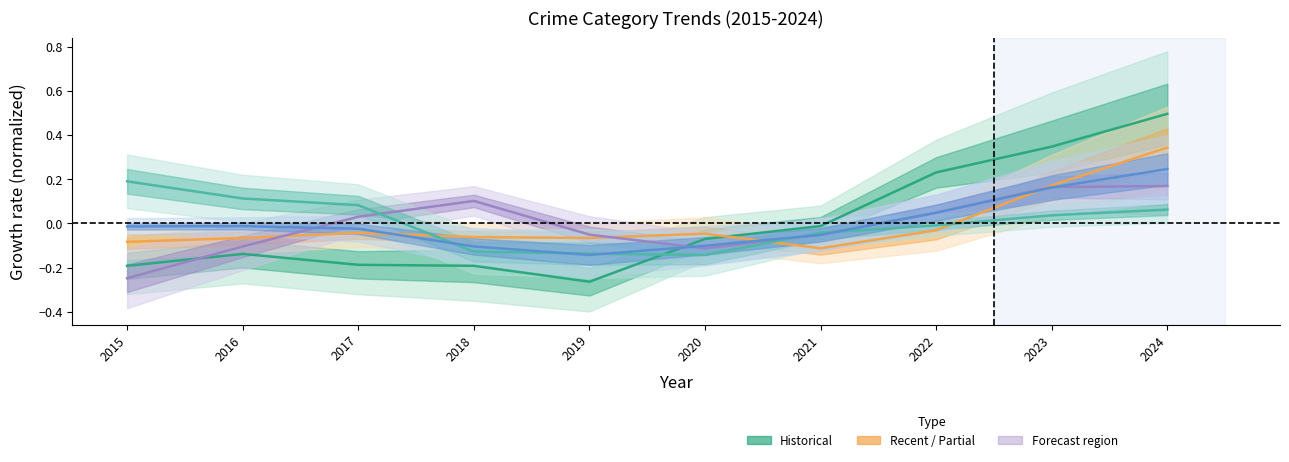

Reading left to right, what are all the values shown in this chart?

Aggravated Assault: 2015=-0.2	2016=-0.1	2017=-0.2	2018=-0.2	2019=-0.3	2020=-0.1	2021=-0.0	2022=0.2	2023=0.3	2024=0.5
Aggravated Battery: 2015=-0.1	2016=-0.1	2017=-0.0	2018=-0.1	2019=-0.1	2020=-0.0	2021=-0.1	2022=-0.0	2023=0.2	2024=0.3
Criminal Sexual Assault: 2015=-0.2	2016=-0.1	2017=0.0	2018=0.1	2019=-0.1	2020=-0.1	2021=-0.1	2022=0.0	2023=0.2	2024=0.2
Robbery: 2015=0.2	2016=0.1	2017=0.1	2018=-0.1	2019=-0.1	2020=-0.1	2021=-0.0	2022=-0.0	2023=0.0	2024=0.1
Total: 2015=-0.0	2016=-0.0	2017=-0.0	2018=-0.1	2019=-0.1	2020=-0.1	2021=-0.1	2022=0.0	2023=0.2	2024=0.2